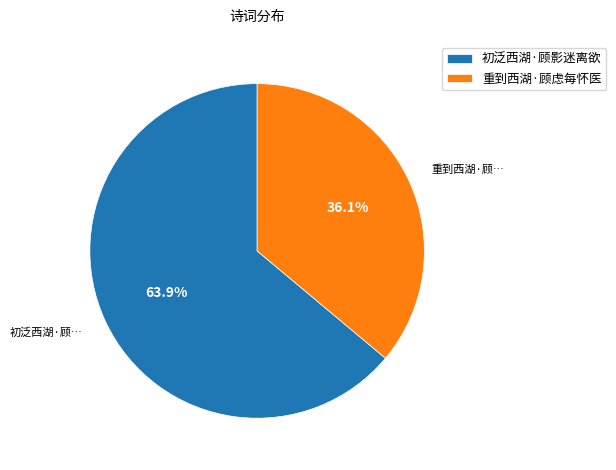

Which category has the biggest portion of the pie?

初泛西湖·顾影迷离欲